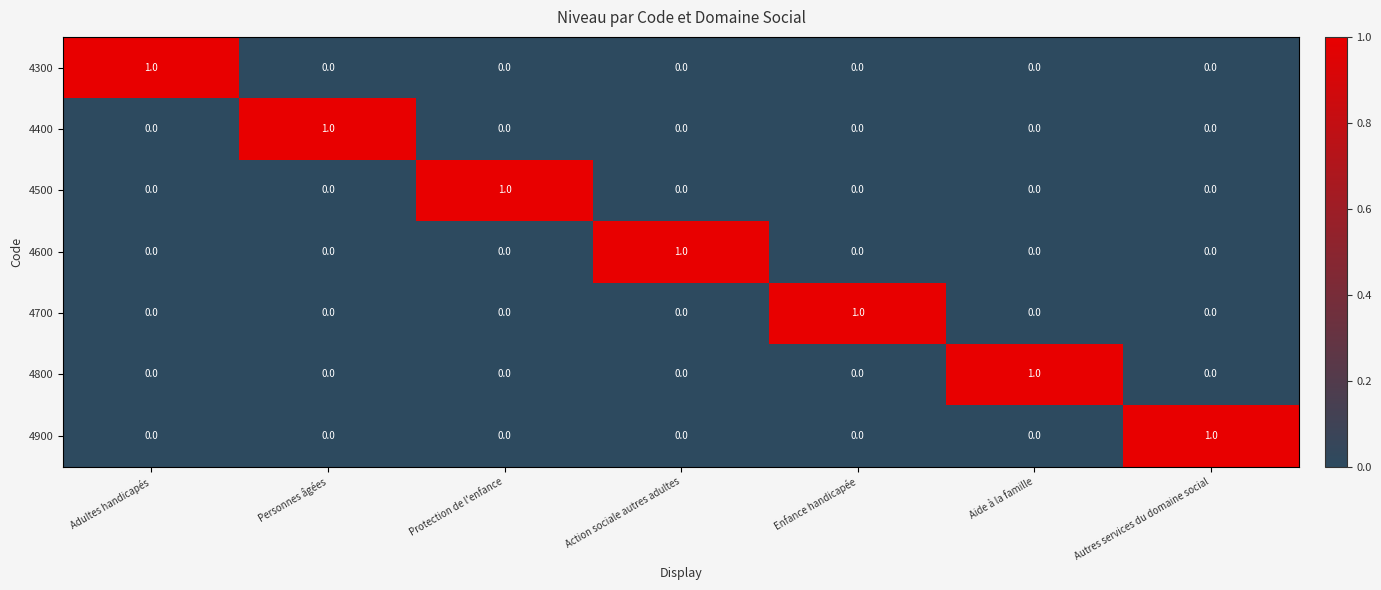

Which category has the highest value in the 4900 series?

Autres services du domaine social